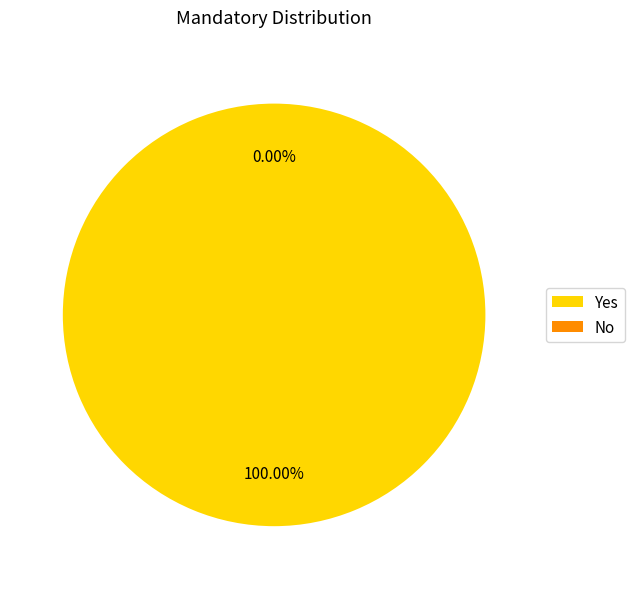

How many segments does this pie chart have?

2